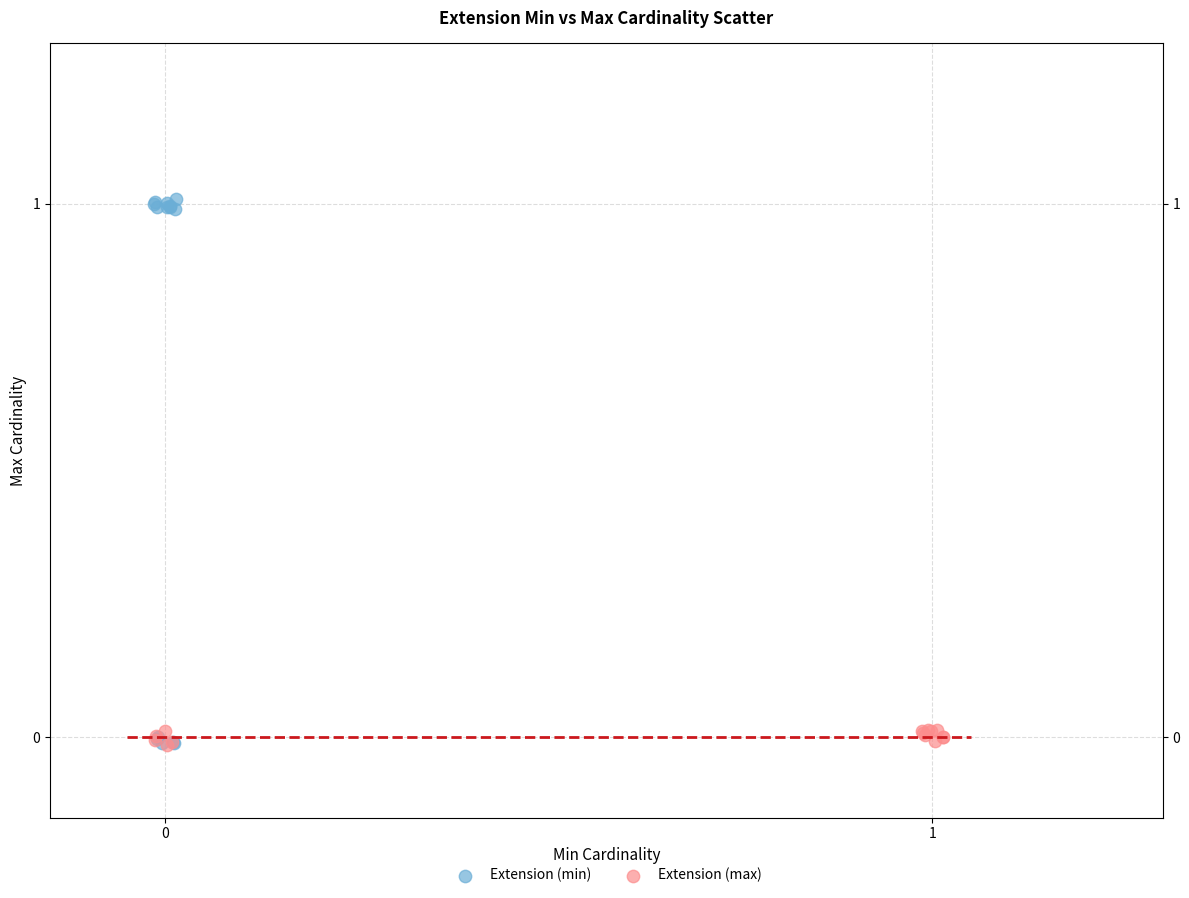

Which series has the largest Y range (max minus min)?

Extension (min)